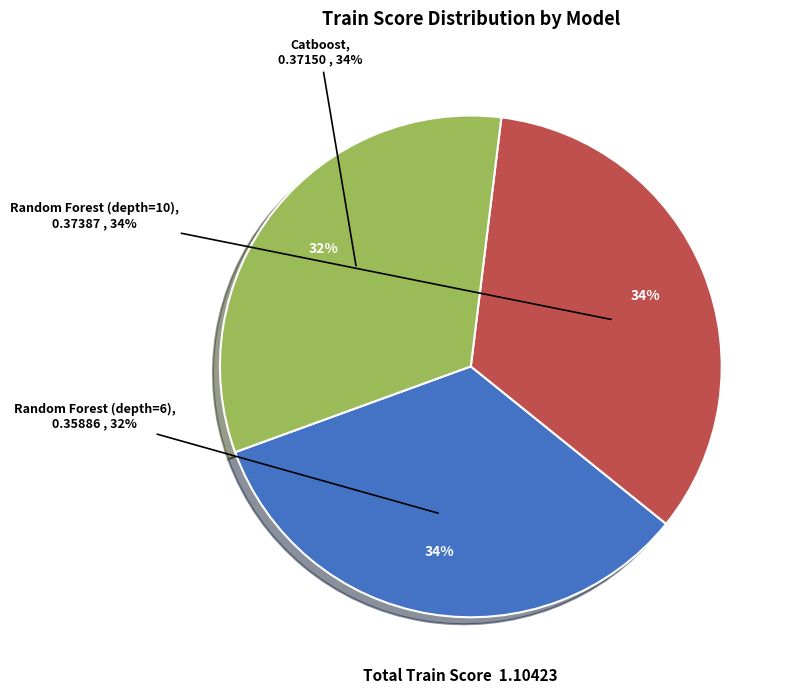

Rank the categories by value from lowest to highest.

Random Forest (depth=6), Catboost, Random Forest (depth=10)